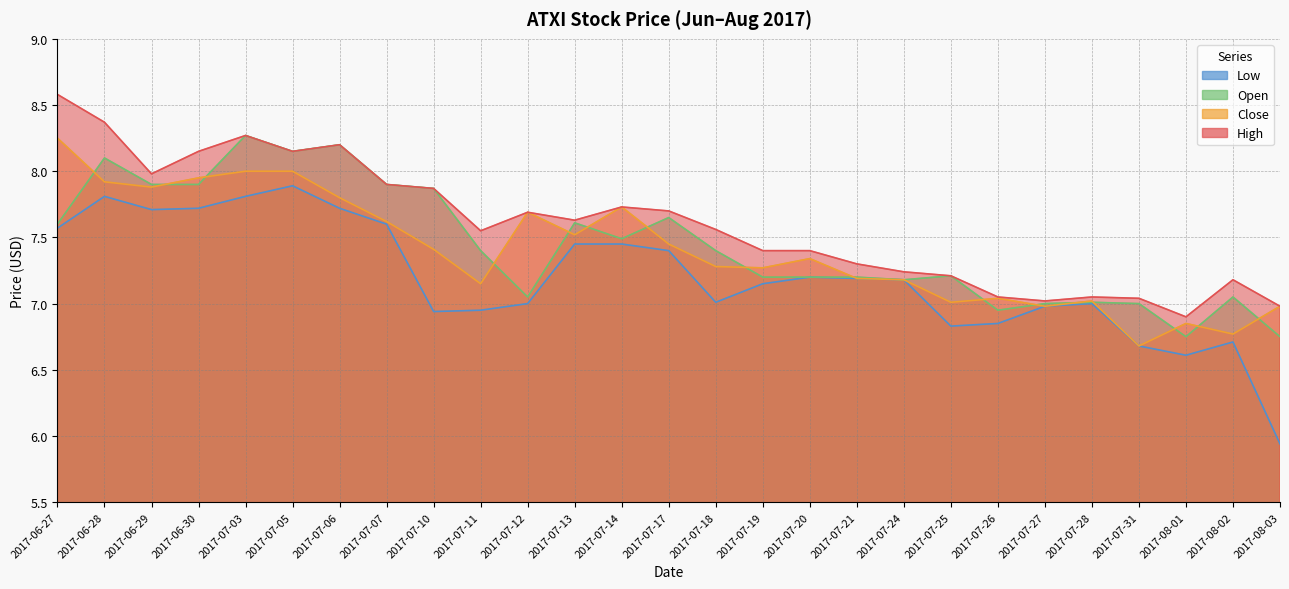

Which series has the largest total across all categories?

high